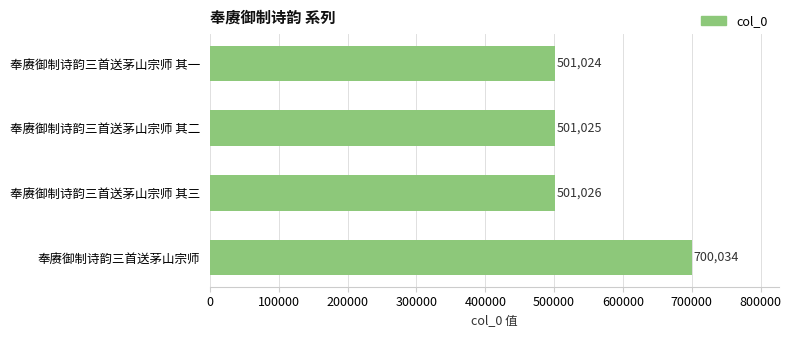

Reading top to bottom, transcribe all the data shown in this chart.

501024	501025	501026	700034